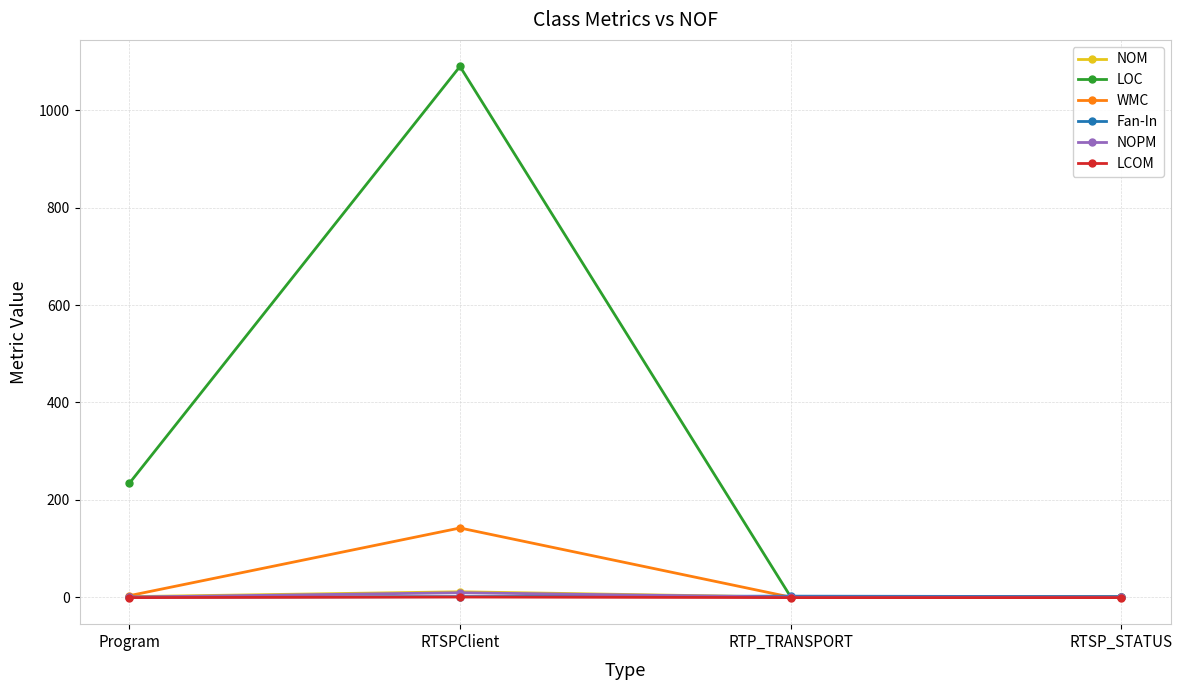

What is the total value across all series at RTSP_STATUS?

1.0